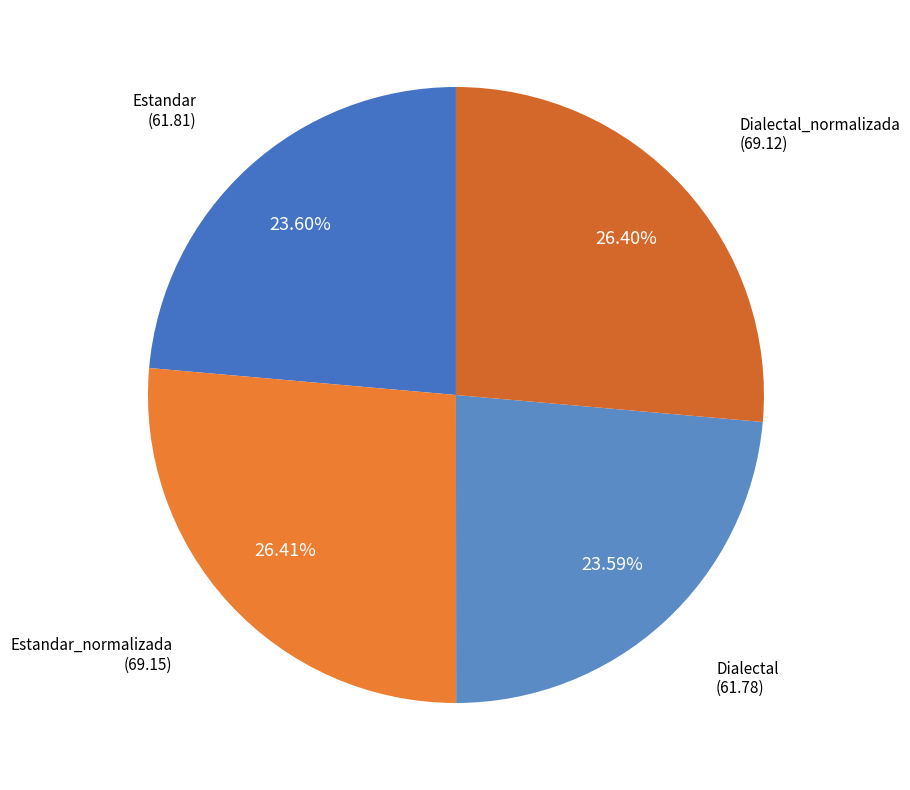

Approximately how many times larger is the value at Estandar compared to Estandar_normalizada?

0.9